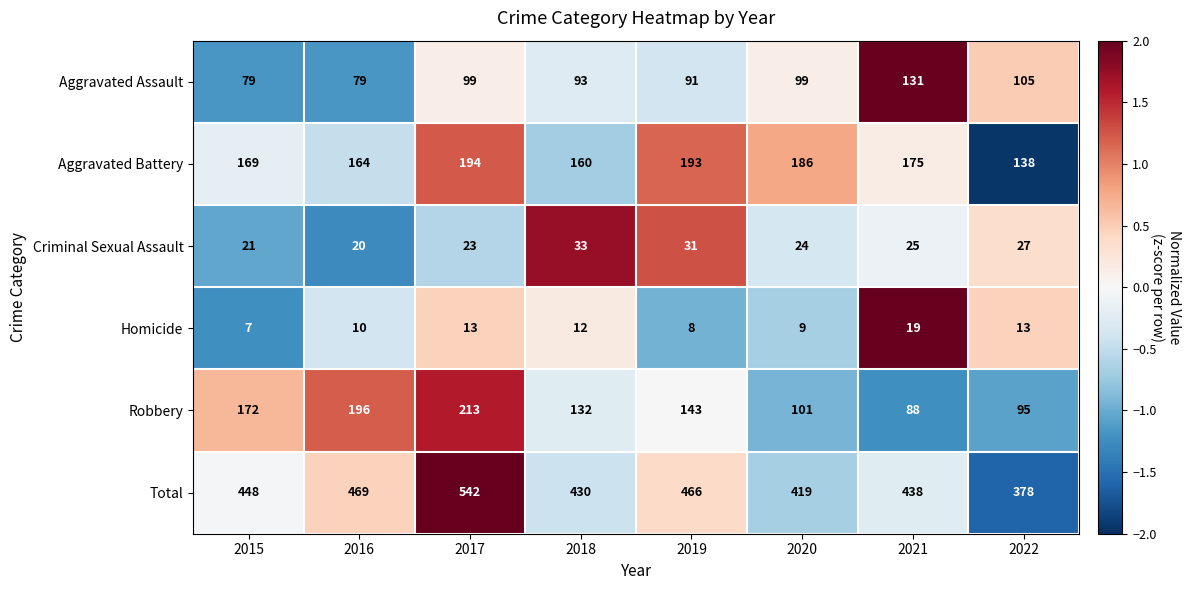

What is the total value across all series at 2021?

876